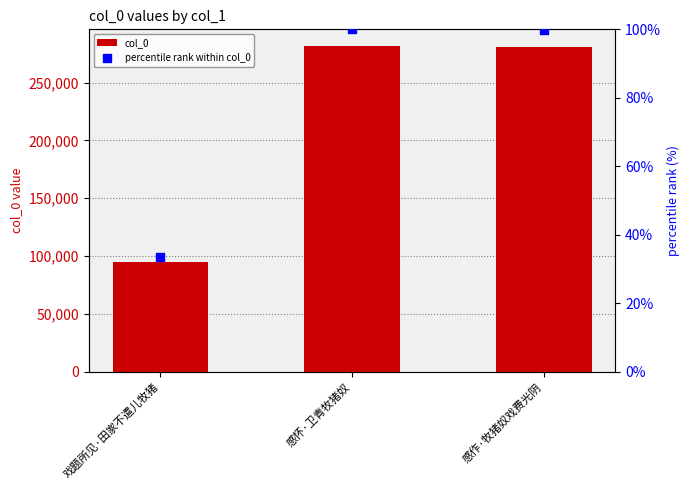

Which series reaches the maximum Y coordinate?

col_0